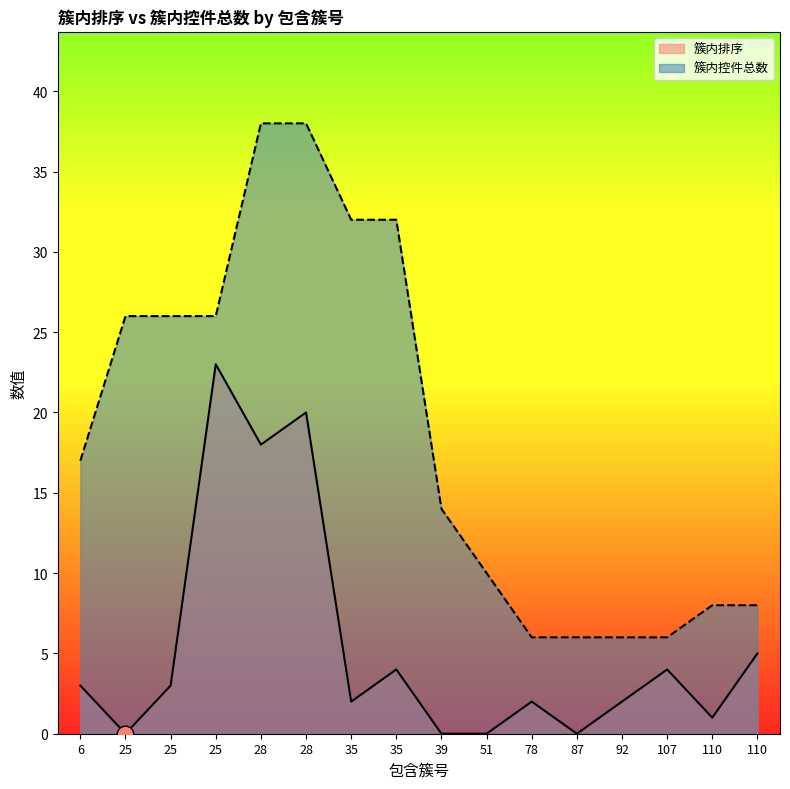

At which label is 簇内控件总数 closest to 22?

25